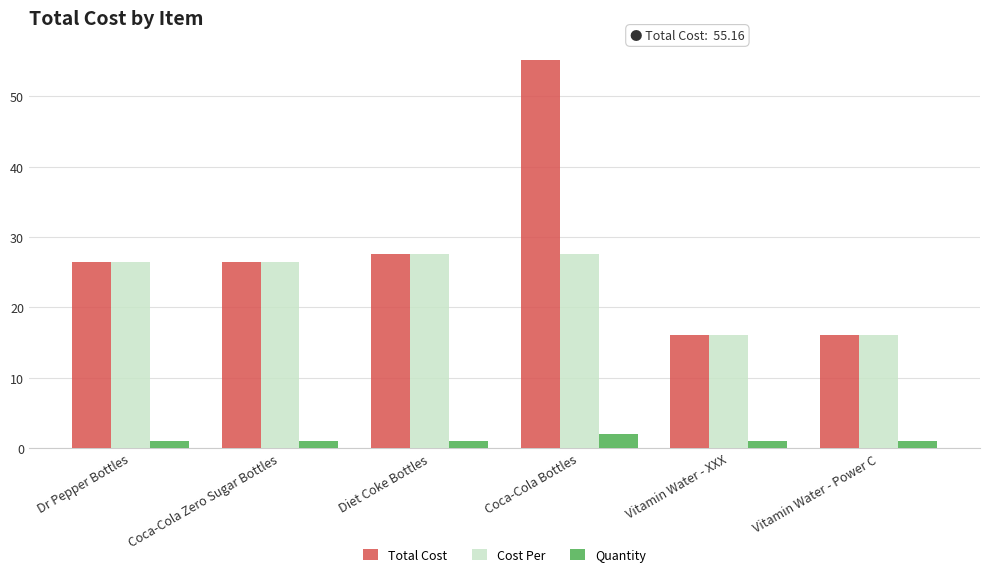

The value of Cost Per at Dr Pepper Bottles is 26.5. True or false?

True